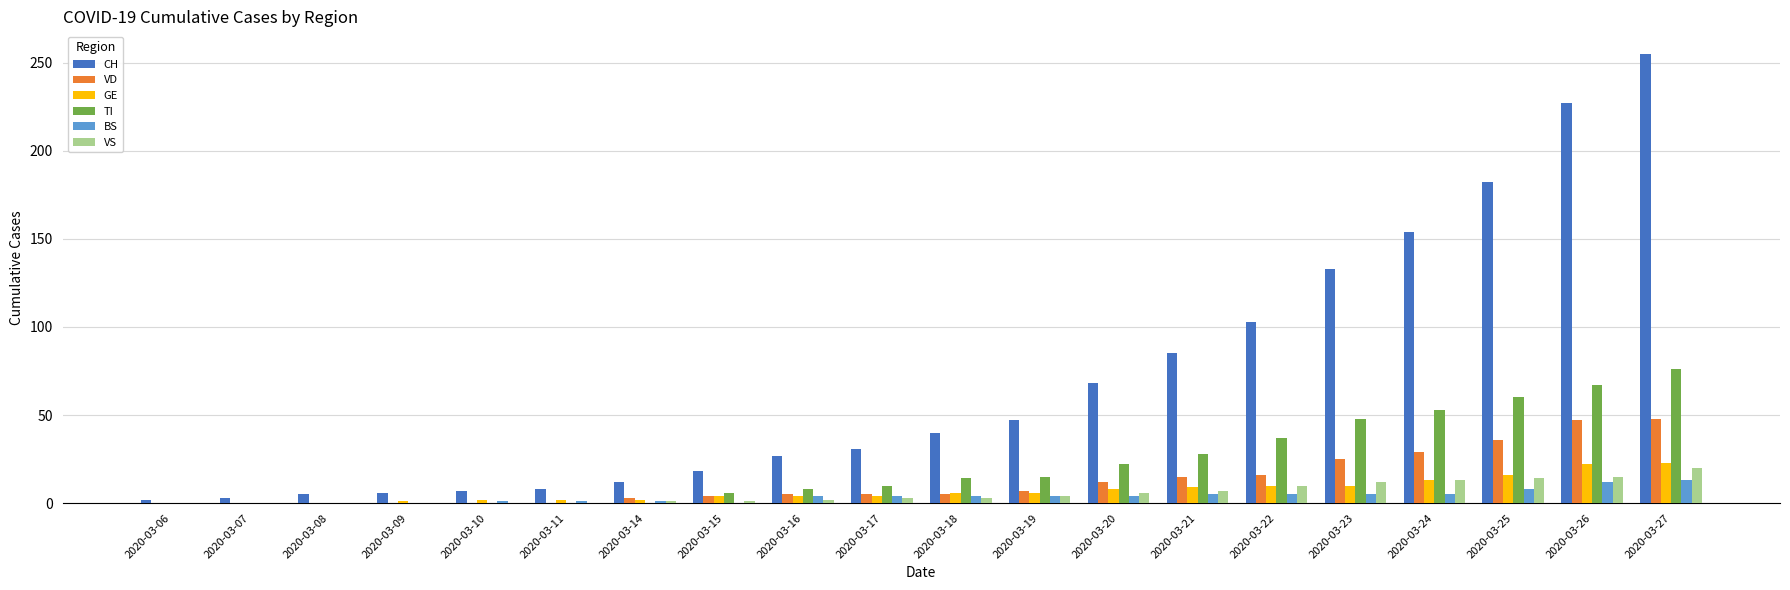

What is the spread (max minus min) of values at 2020-03-06?

2